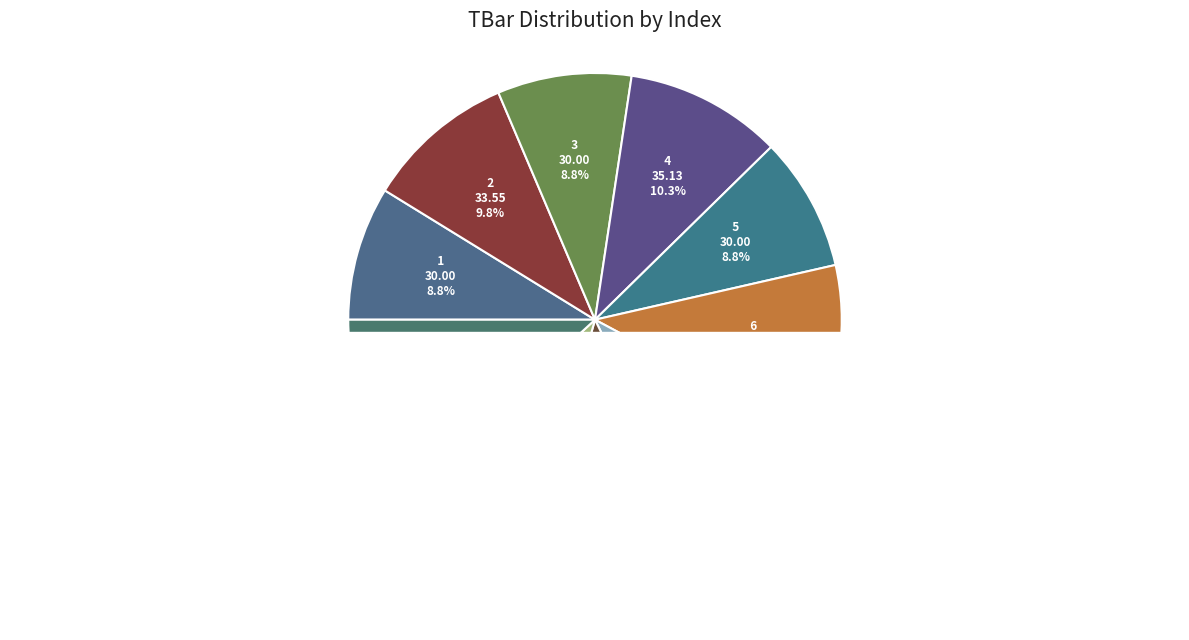

To the nearest percent, what is the combined percentage of 7 and 3?

19%